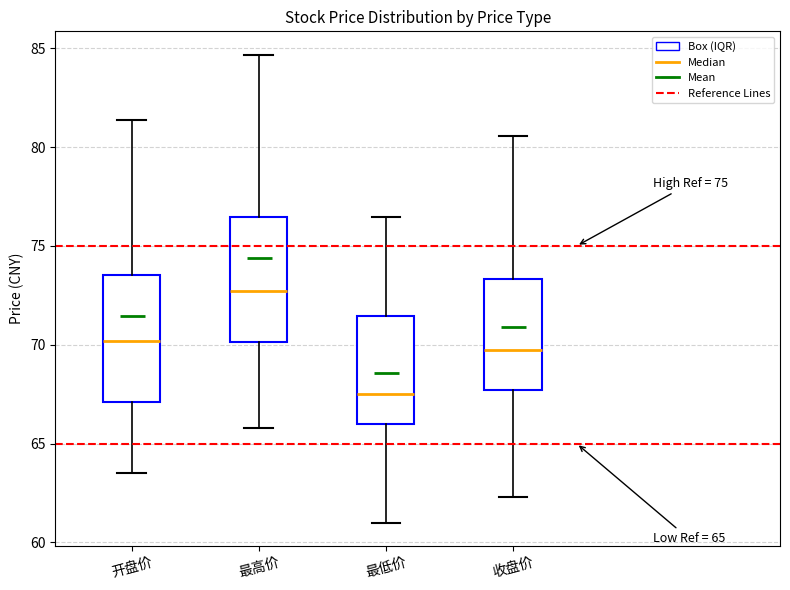

Which box's median line is the highest?

最高价